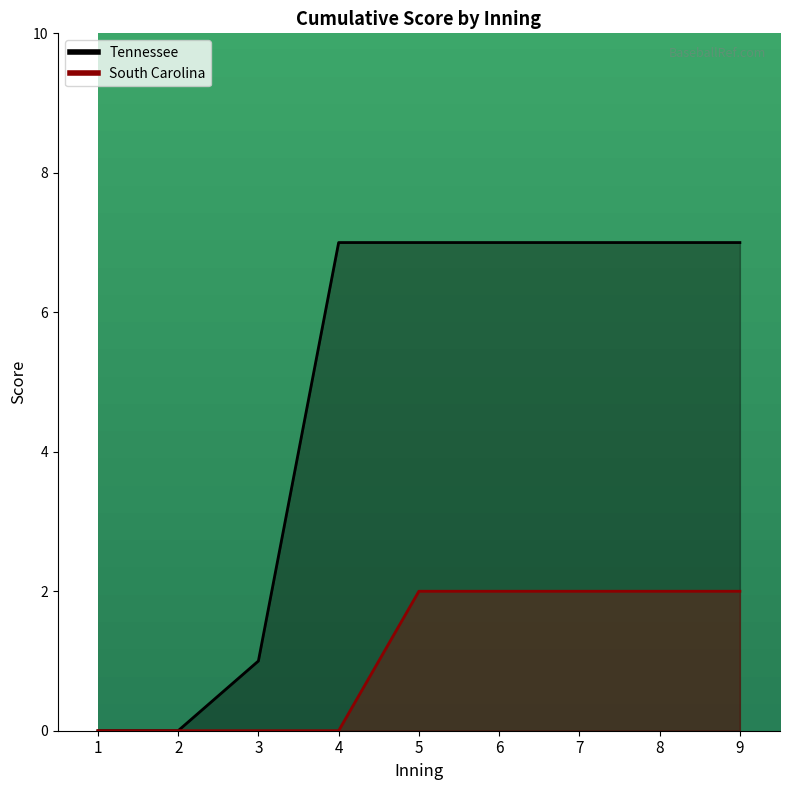

Does the chart display data point markers on the line(s)?

No